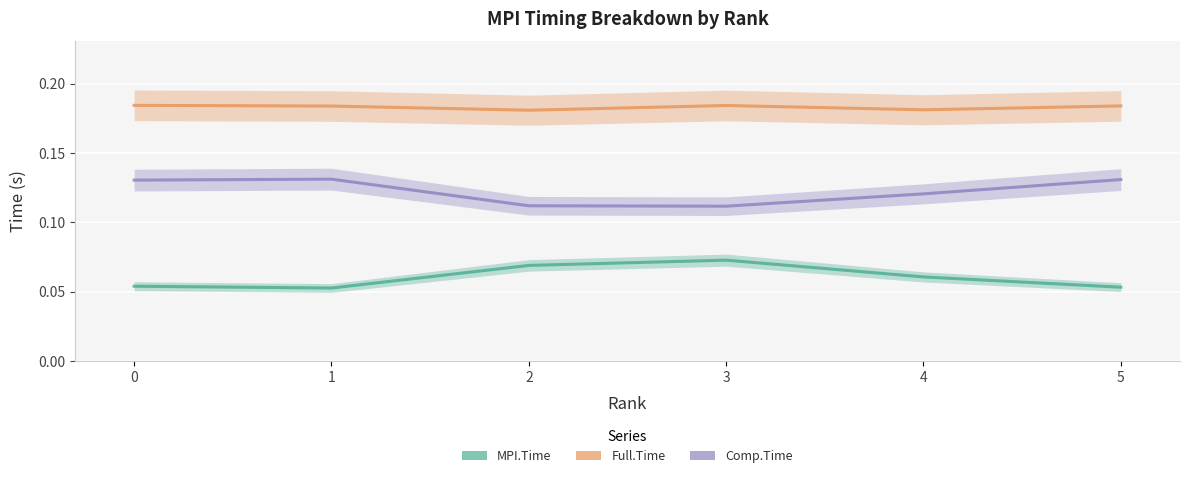

Which series changed the most between 1 and 3?

MPI.Time